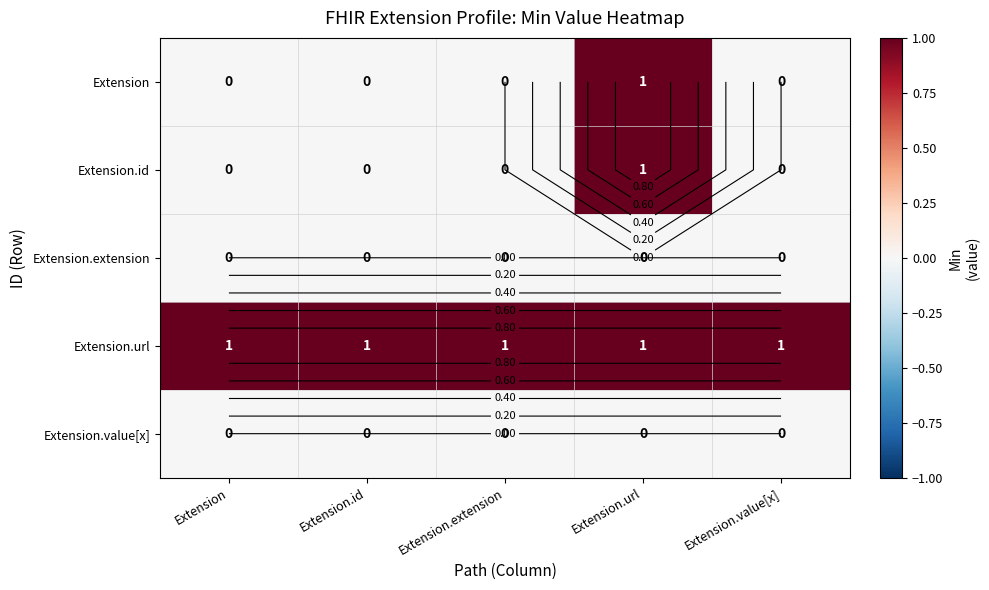

Rank the categories by Extension.value[x] value from highest to lowest.

Extension, Extension.id, Extension.extension, Extension.url, Extension.value[x]